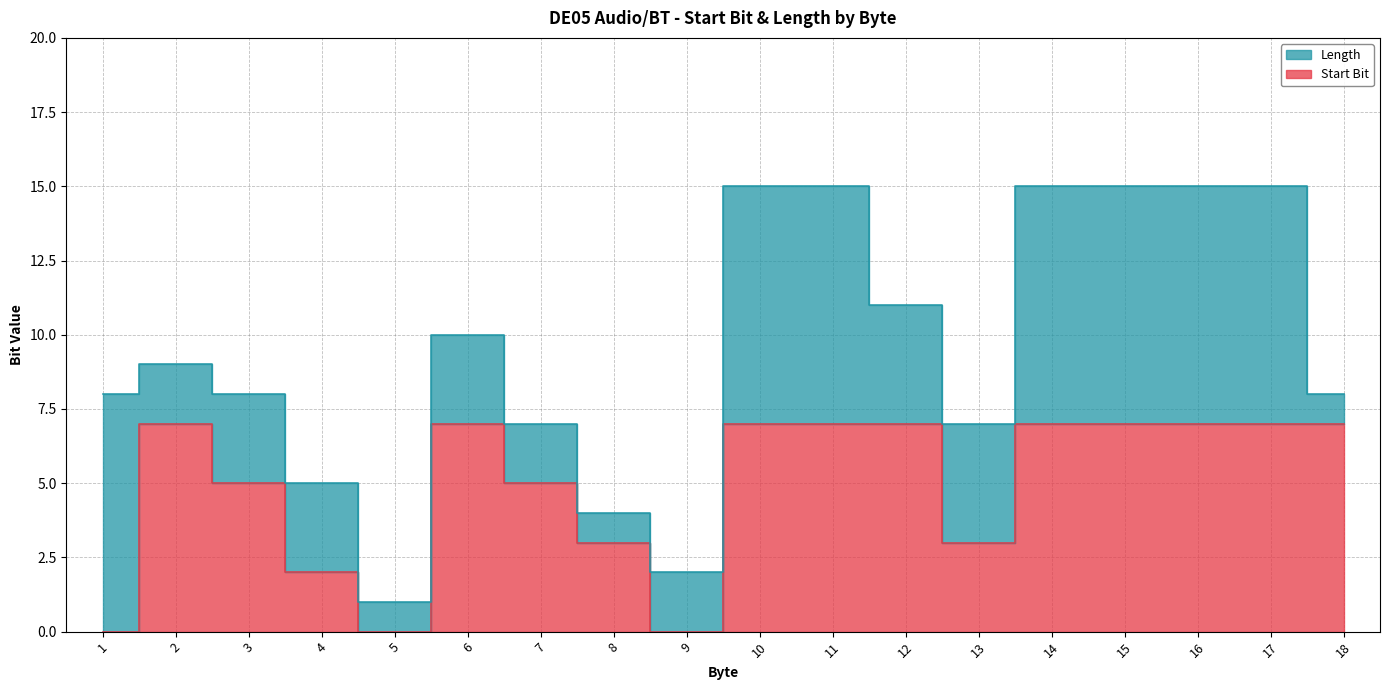

Does the chart display data point markers on the line(s)?

No